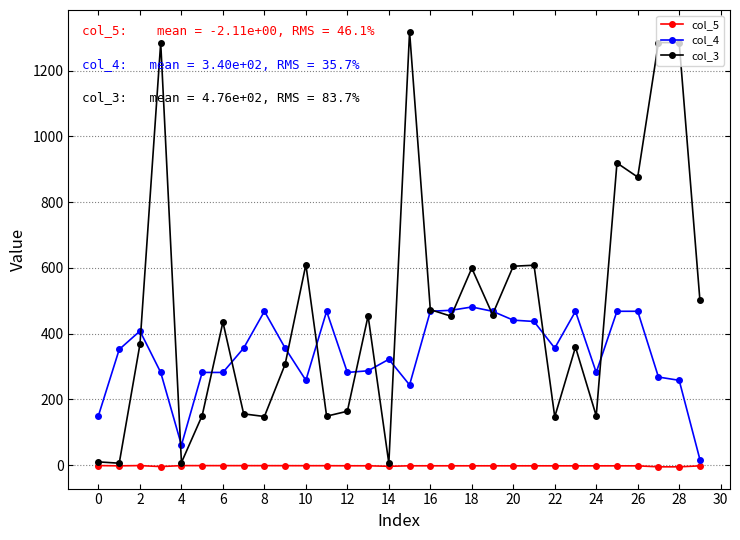

What is the value of the col_4 point at the 11th from the left?

258.0